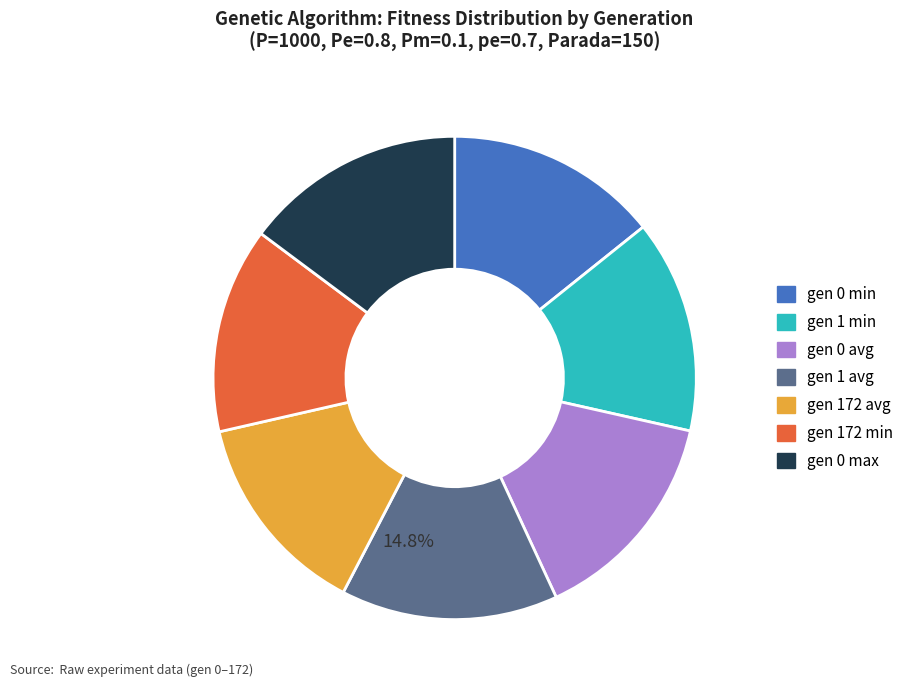

How many slices are in this pie chart?

7